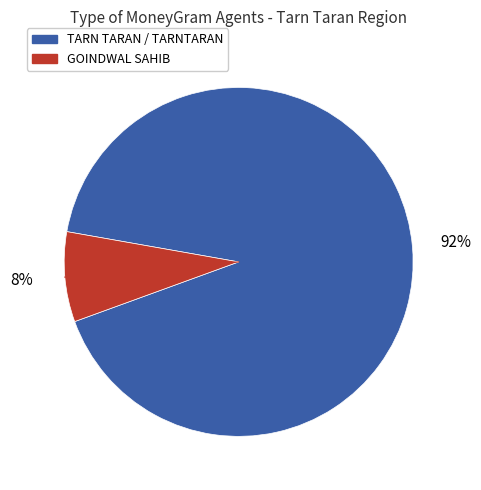

Count the number of slices in the pie.

2